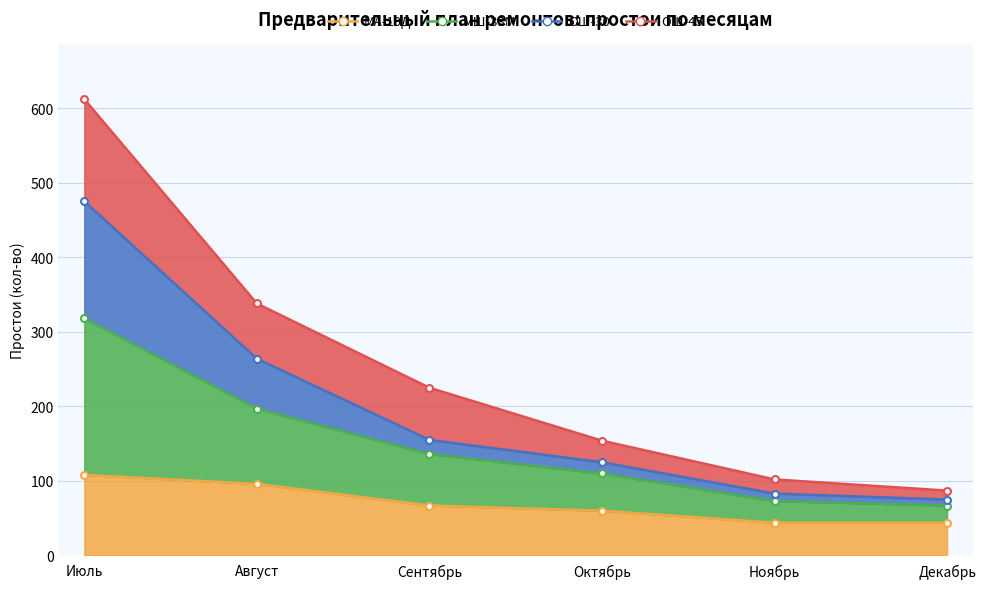

True or false: МШ-33М and ОШ-30 intersect in this chart.

False